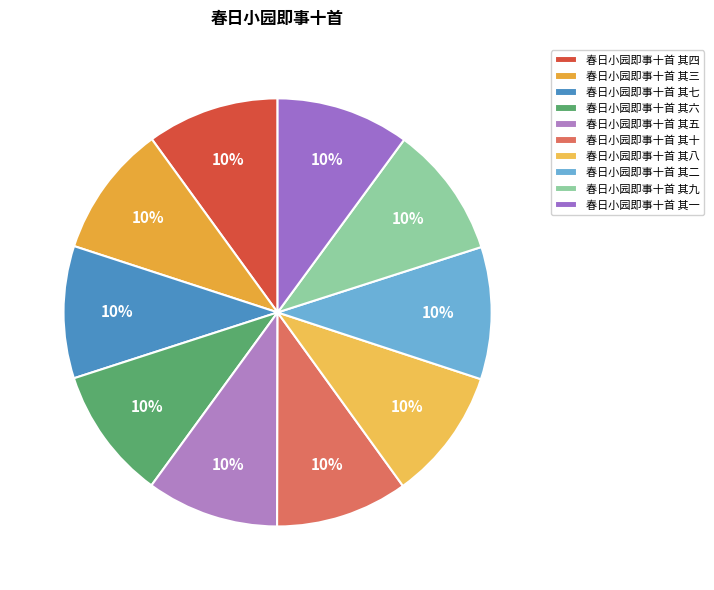

Combined, do 春日小园即事十首 其三 and 春日小园即事十首 其九 account for over 50%?

No